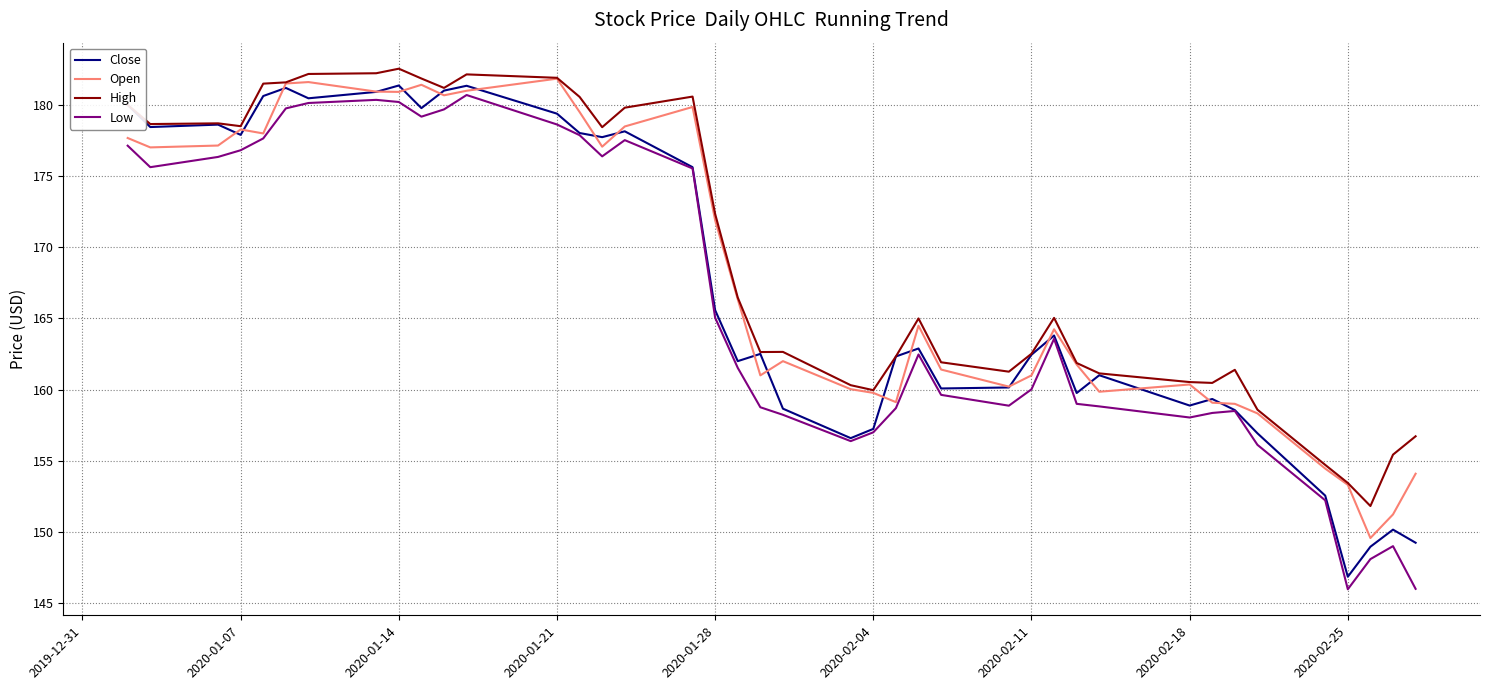

What is the minimum value shown in the chart?

146.0